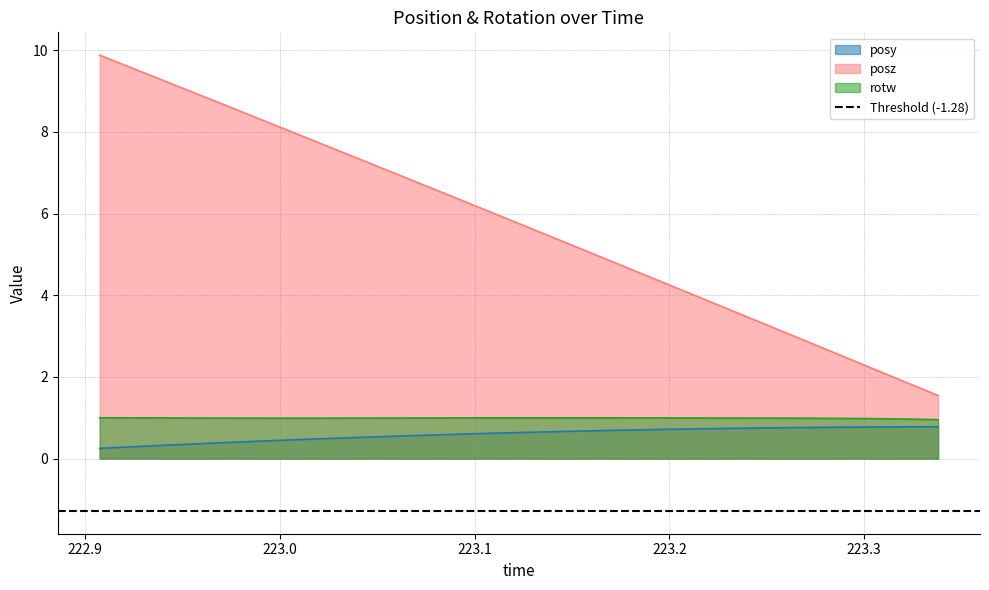

What is the maximum value shown in the chart?

9.9